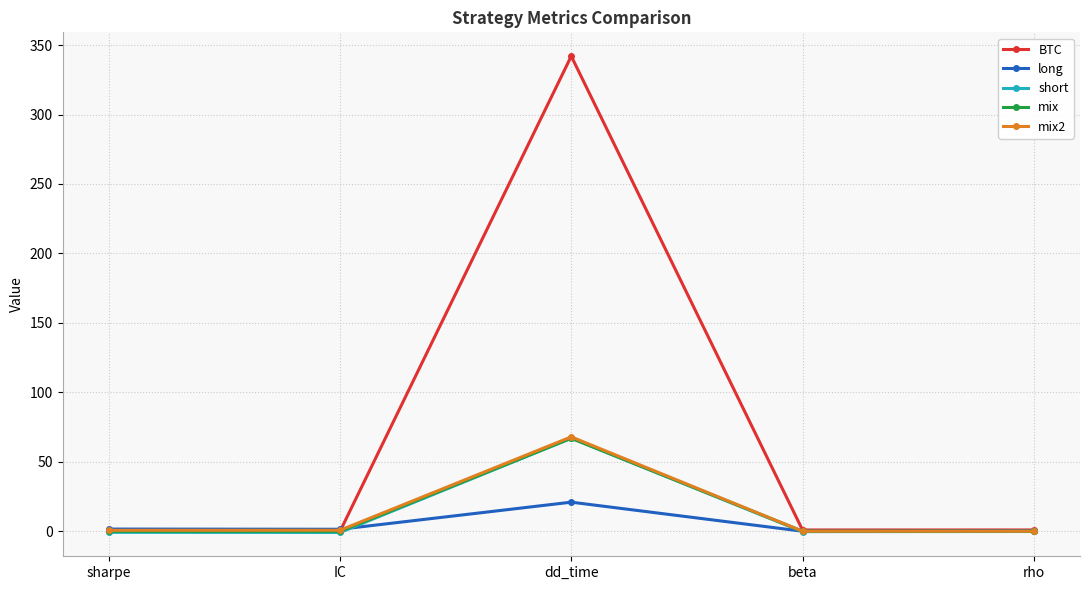

Which category has the highest value in the mix2 series?

dd_time